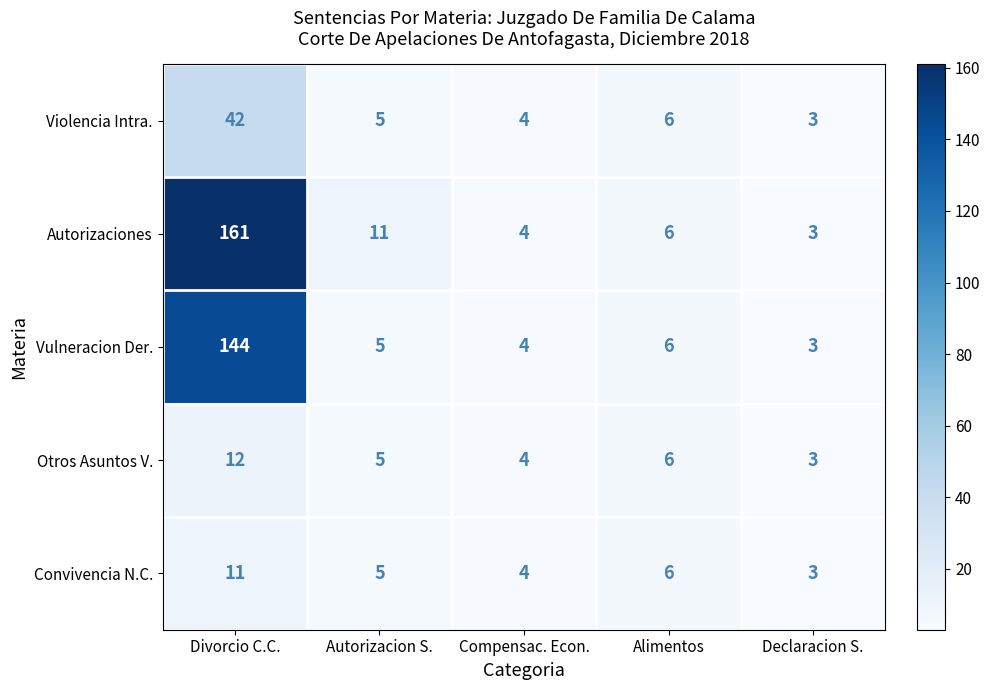

What value does the Autorizaciones series have at Divorcio C.C.?

161